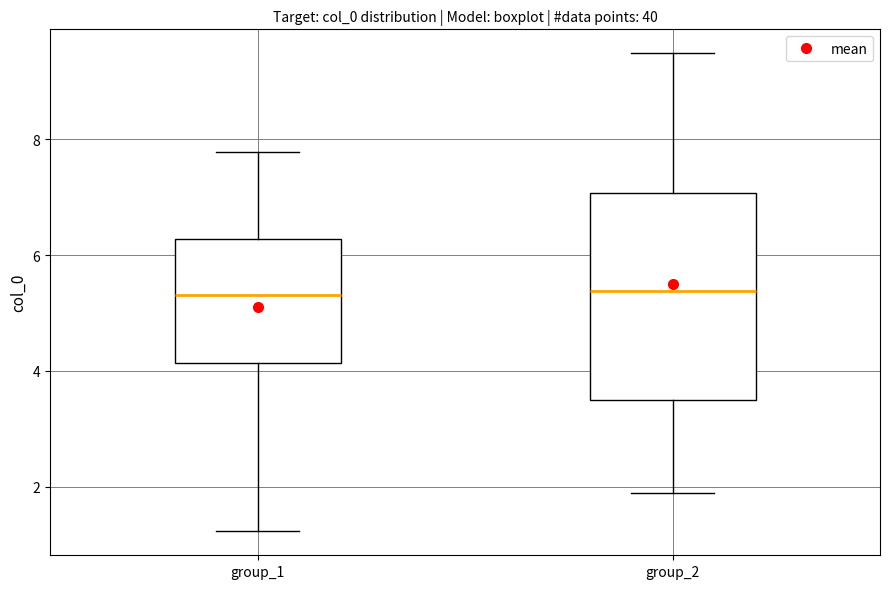

Reading left to right, read every box against the y-axis: the position of its median line, the range the box covers, and the ends of its whiskers. The values are not printed on the chart, so give them approximately, as read against the axis.

group_1: median 5.4, box 4.2 to 6.2, whiskers 1.2 to 7.8
group_2: median 5.4, box 3.6 to 7.0, whiskers 1.8 to 9.4